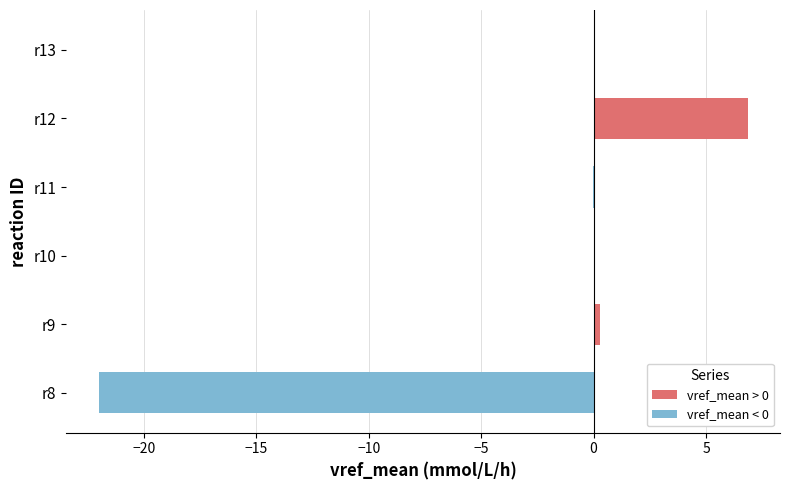

What is the change in value from r10 to r13?

-0.1